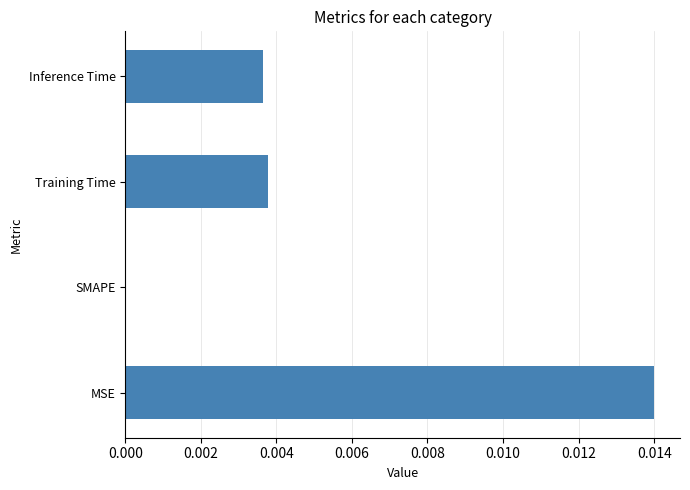

Which has a higher value, SMAPE or Training Time?

Training Time